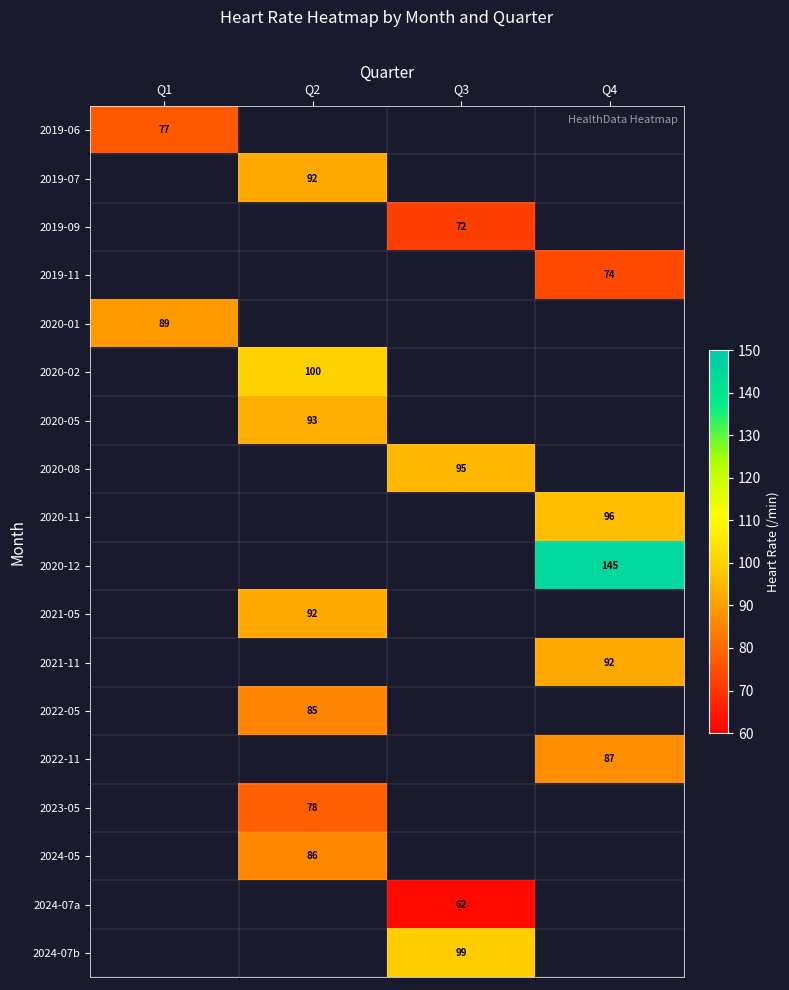

Is it true that 2021-11 equals 92 at Q4?

True